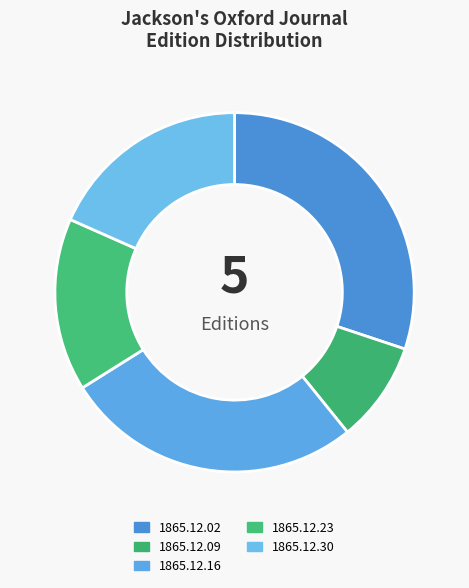

How many segments does this pie chart have?

5